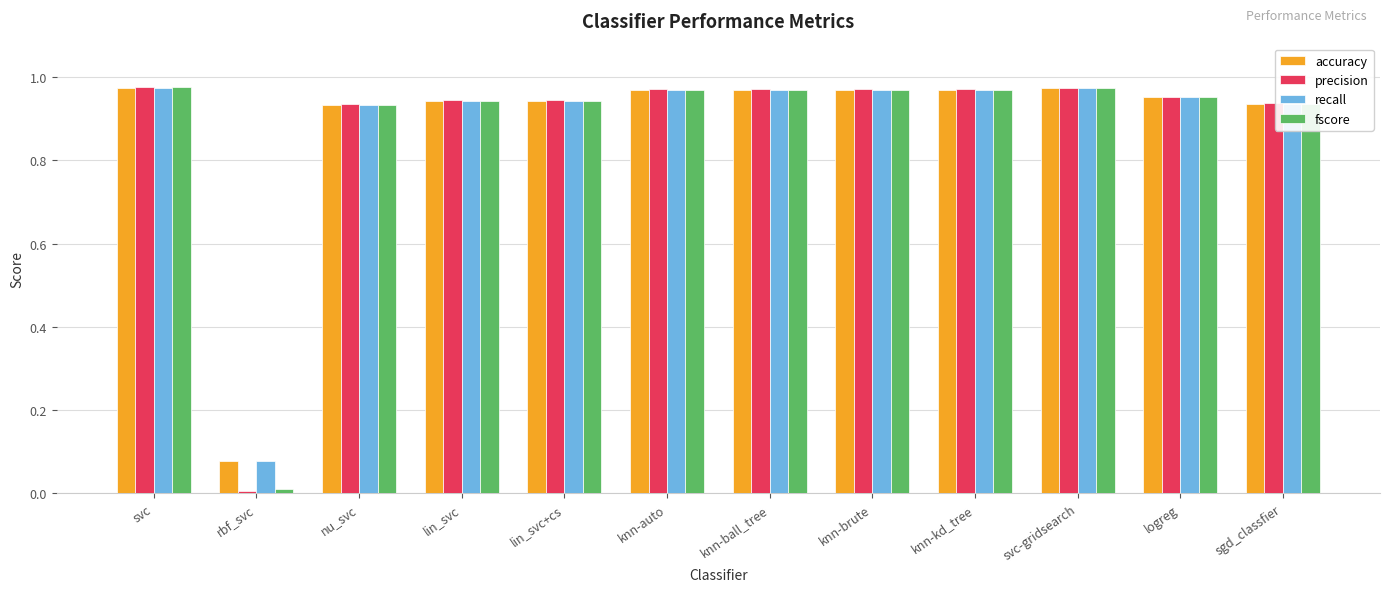

What is the sum of all fscore values?

10.5